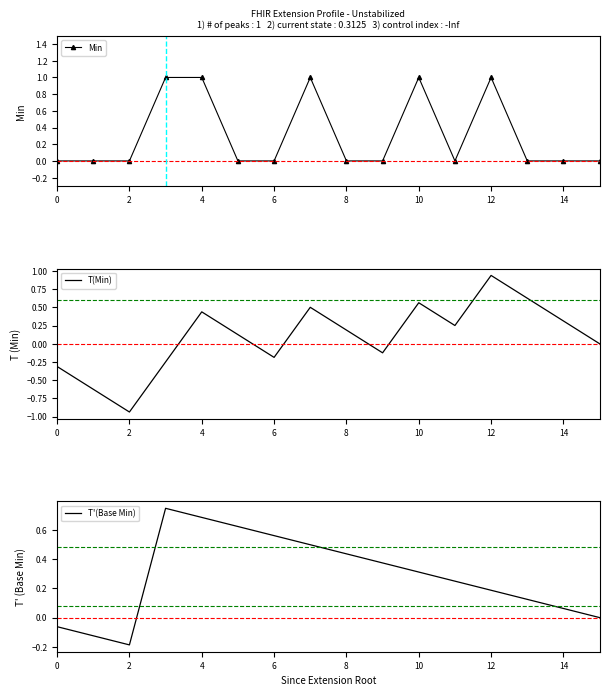

Which category has the lowest value in the T(Min) series?

2